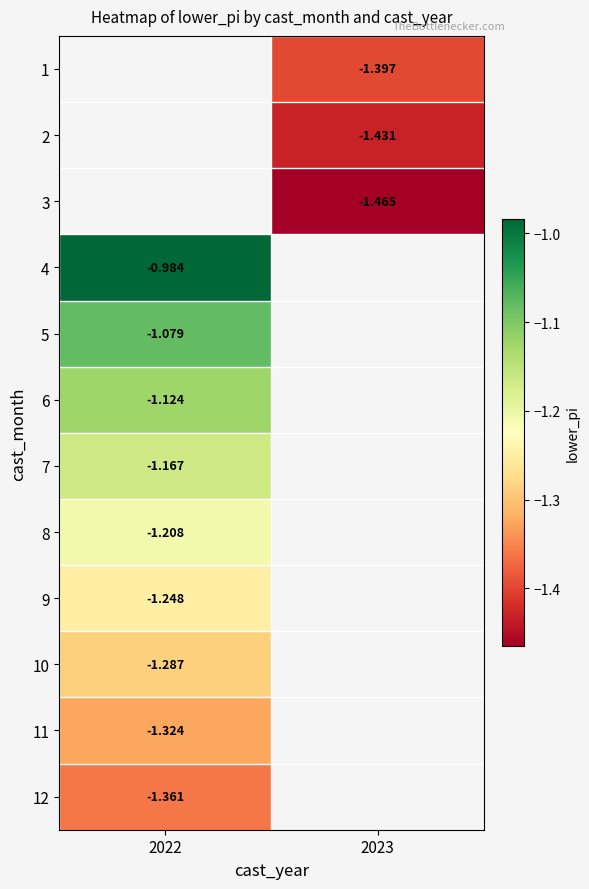

Which label corresponds to the largest value in the chart?

2022